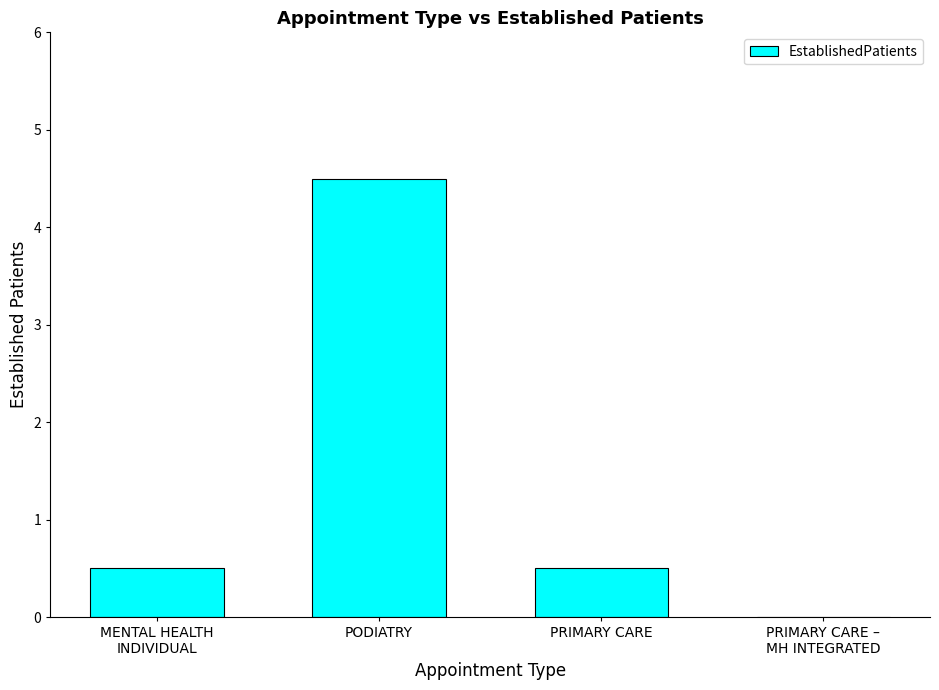

What is the greatest value displayed?

4.5